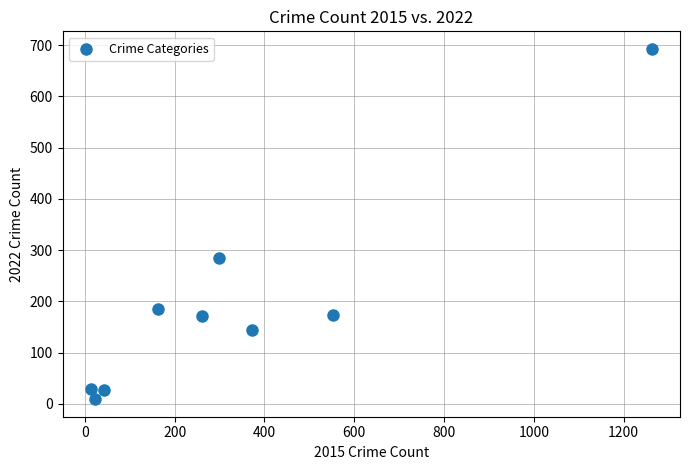

What Y value in the scatter plot is closest to 351?

284